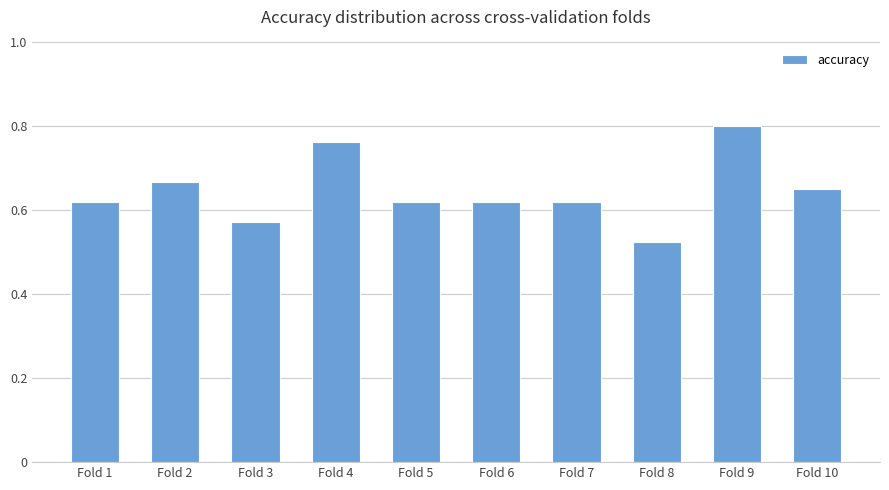

Count the number of categories in the chart.

10